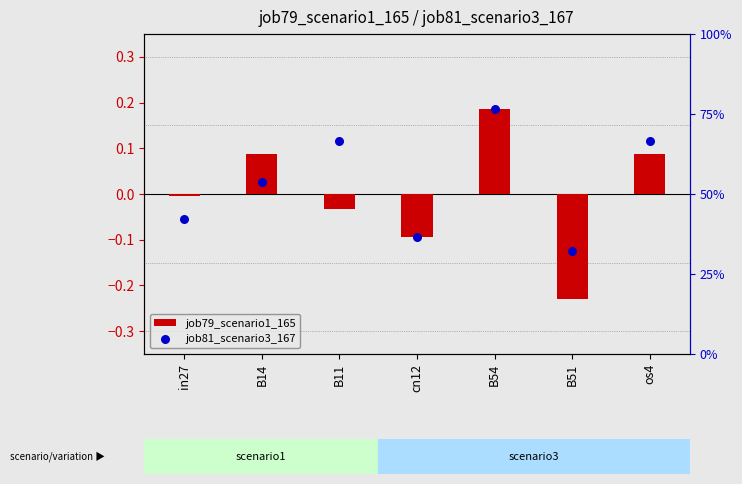

Which series contains the highest Y value?

job81_scenario3_167